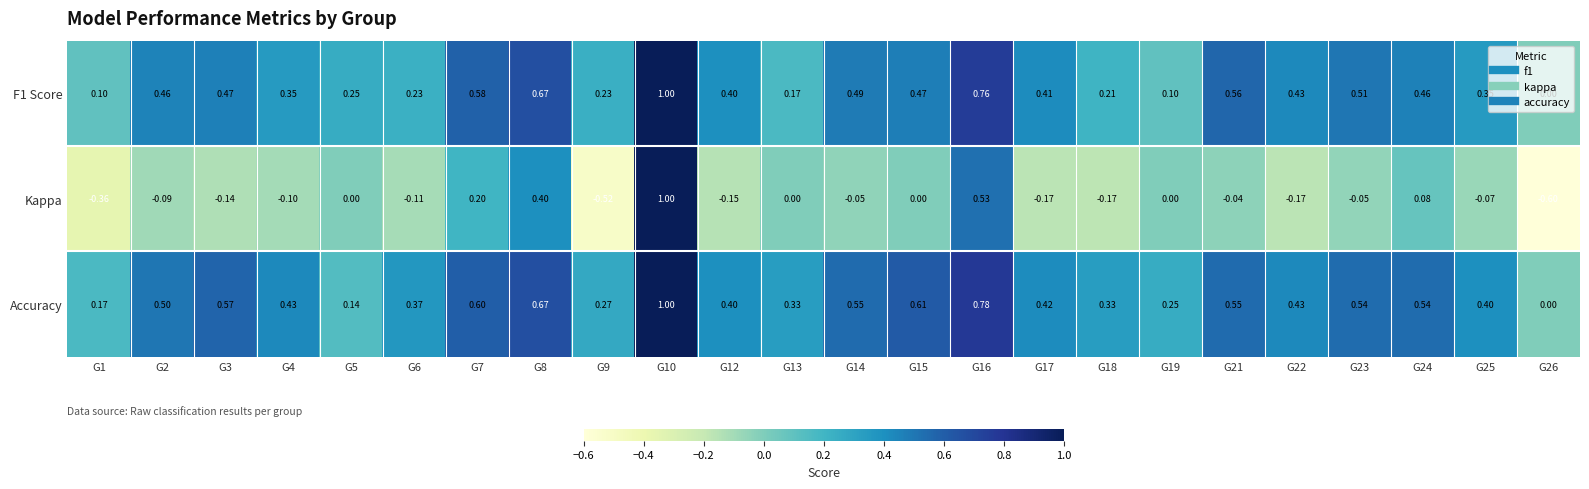

Which series changed the most between G18 and G19?

Kappa